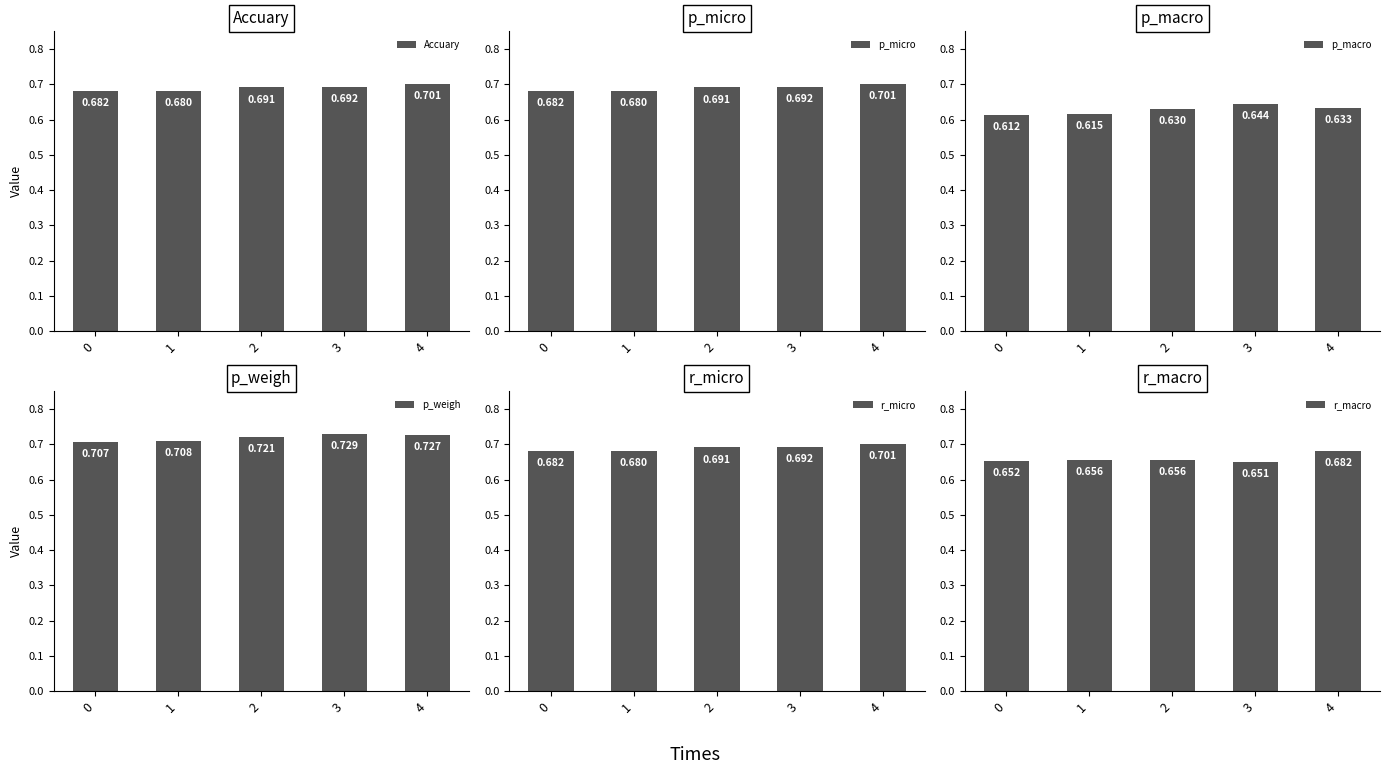

Between 3 and 2, which is larger?

3